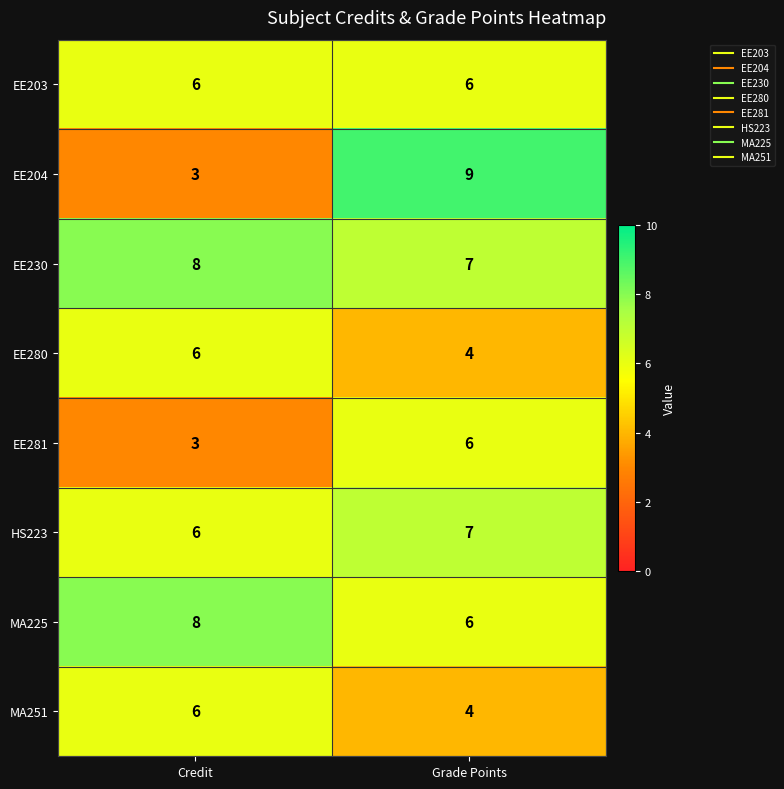

What is the maximum value shown in the chart?

9